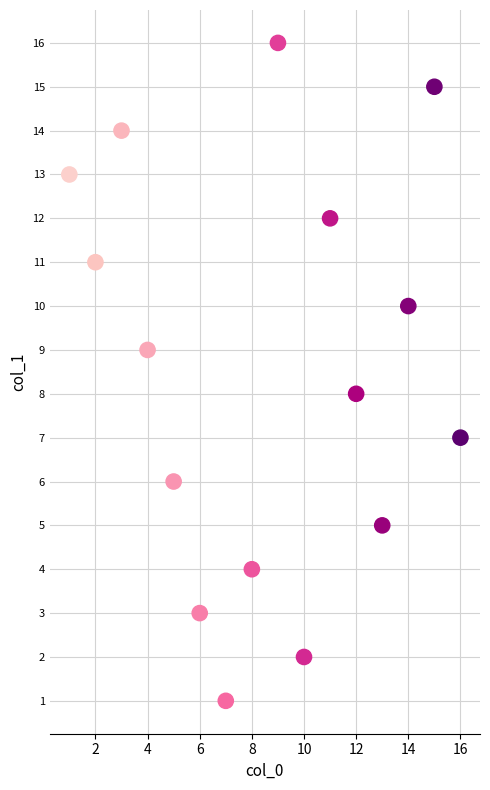

What is the range of Y values (max minus min)?

15